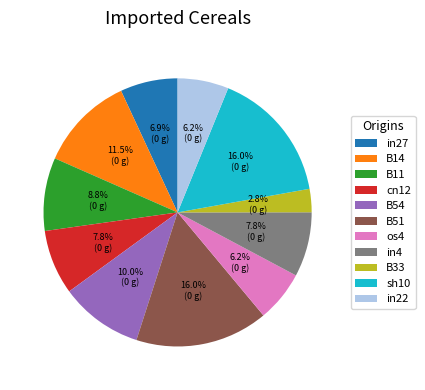

How many slices are in this pie chart?

11